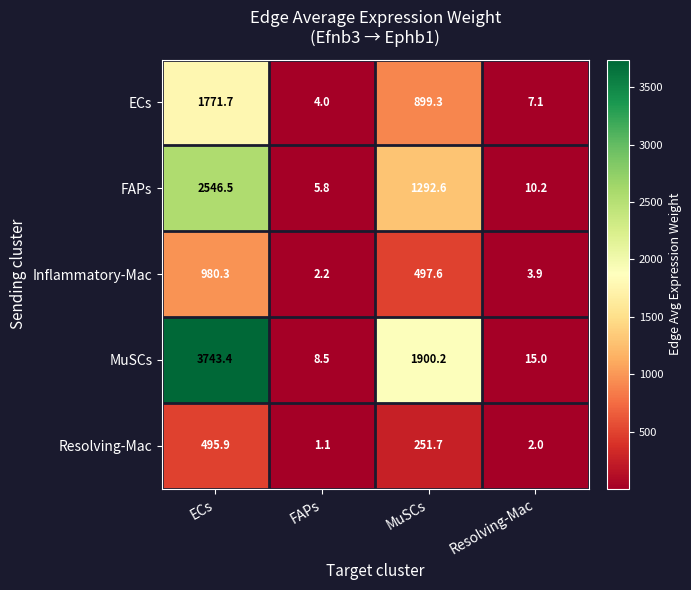

Where does the FAPs series first go above 1292?

ECs